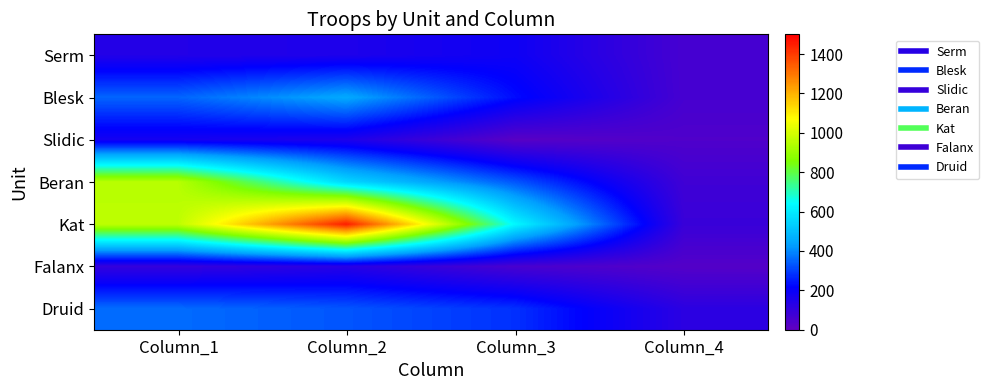

Reading right to left, extract all data points from this chart.

Serm: Column_4=60	Column_3=185	Column_2=150	Column_1=140
Blesk: Column_4=60	Column_3=230	Column_2=450	Column_1=350
Slidic: Column_4=40	Column_3=20	Column_2=150	Column_1=170
Beran: Column_4=75	Column_3=330	Column_2=555	Column_1=950
Kat: Column_4=90	Column_3=630	Column_2=1450	Column_1=960
Falanx: Column_4=30	Column_3=55	Column_2=130	Column_1=100
Druid: Column_4=120	Column_3=280	Column_2=330	Column_1=360